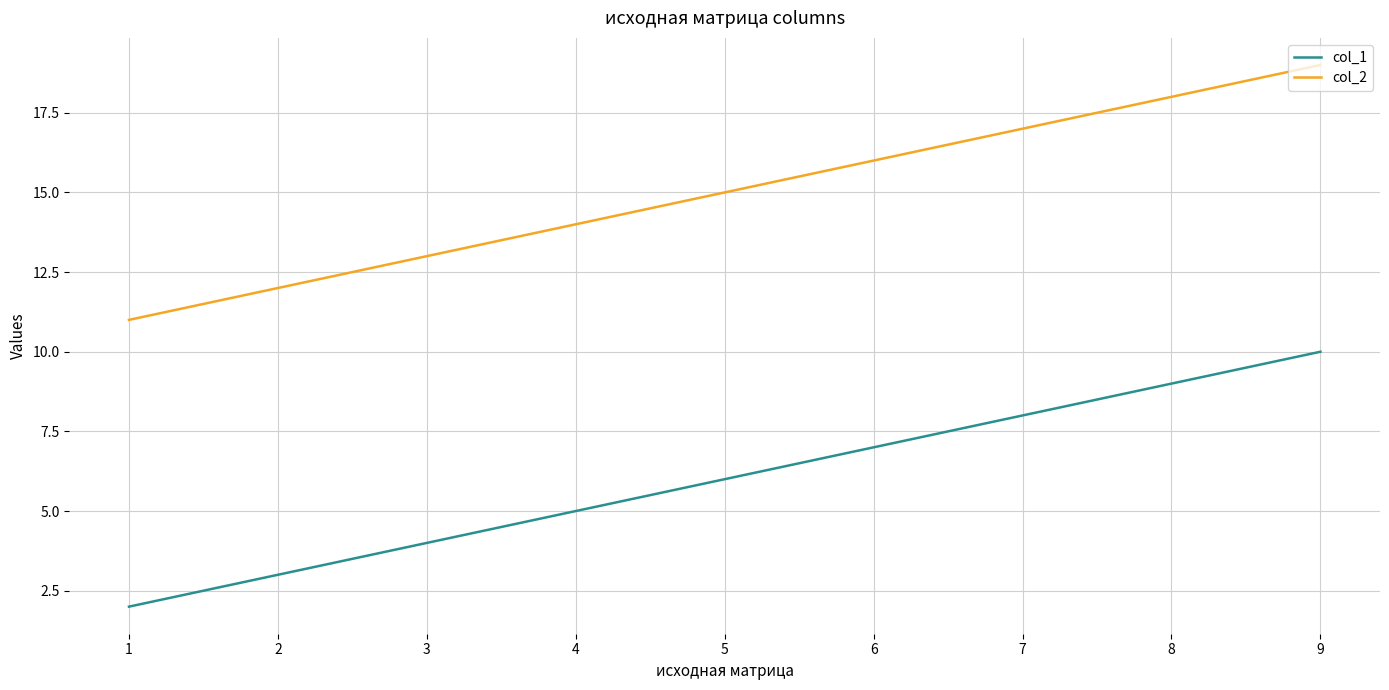

What is the maximum value for col_2?

19